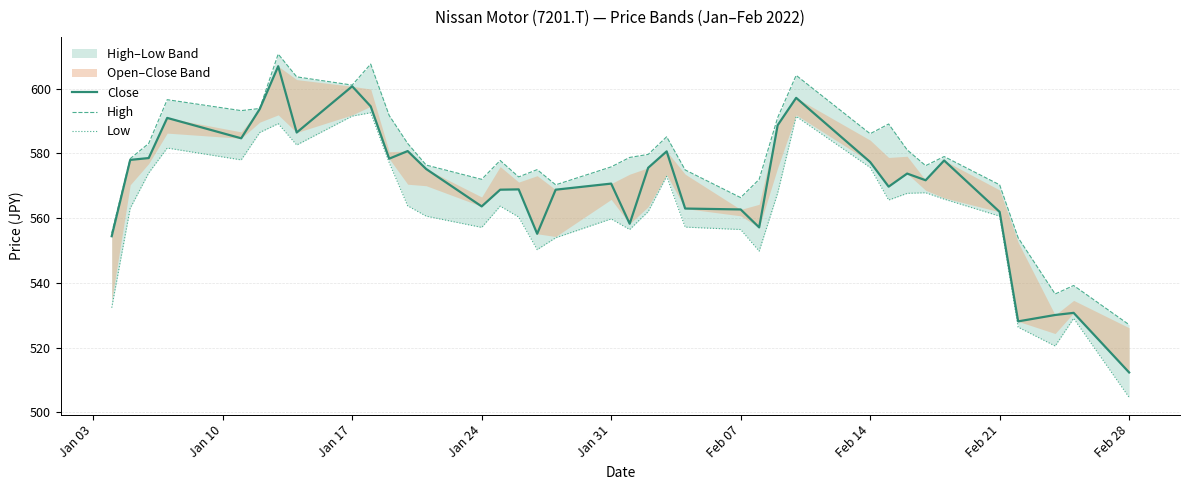

List the series in order of their overall mean, lowest first.

Low, Close, High